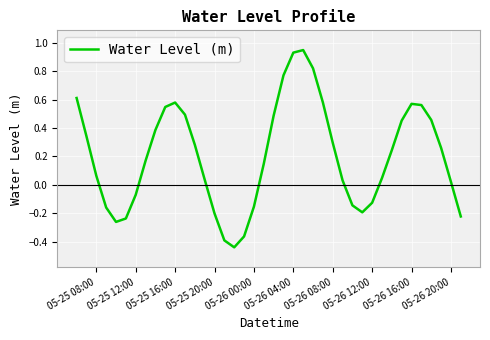

What is the sum of all values?

8.2